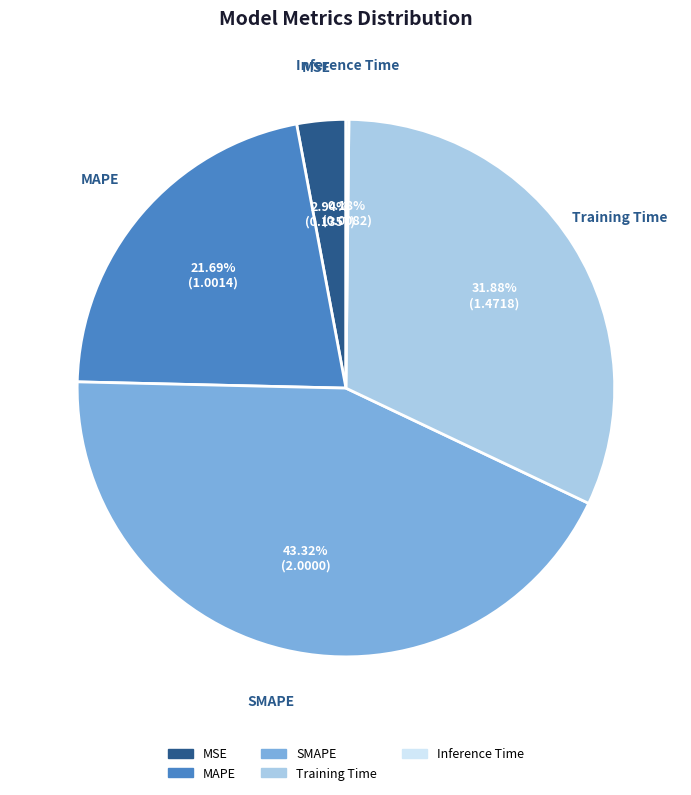

Which slice is the largest?

SMAPE